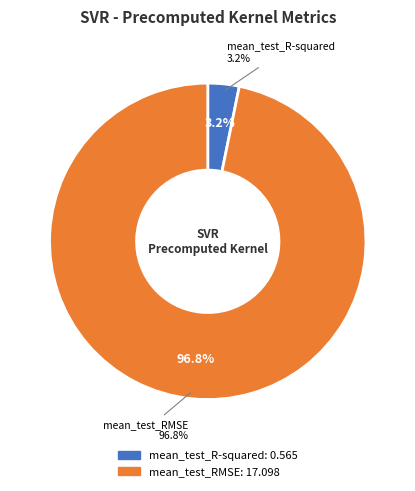

Which category accounts for the majority?

mean_test_RMSE